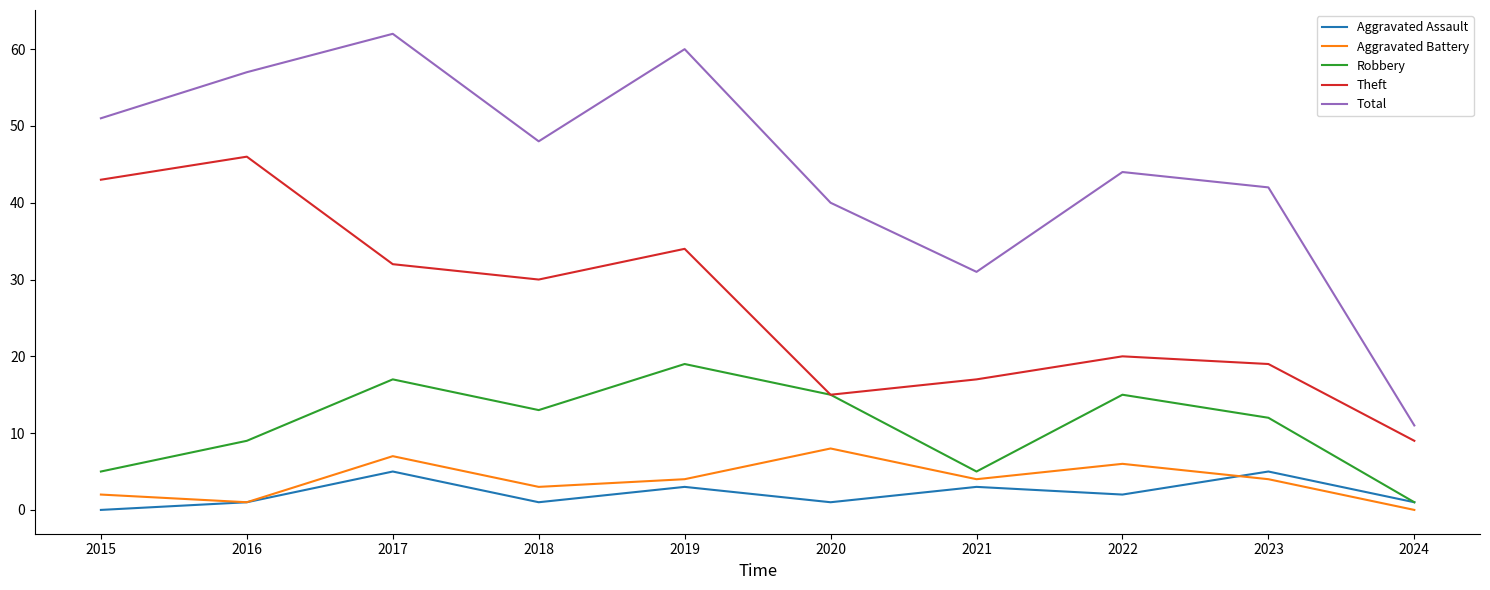

At which label does Robbery first exceed 13?

2017